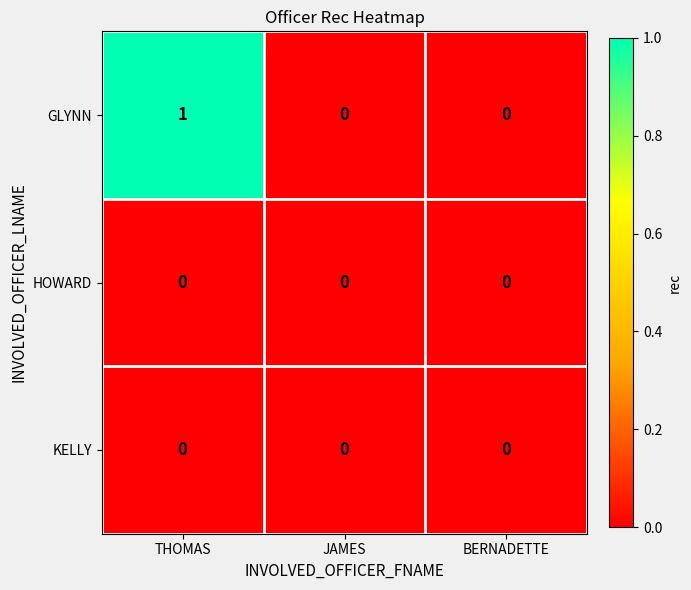

Which category has the highest value across all series?

THOMAS